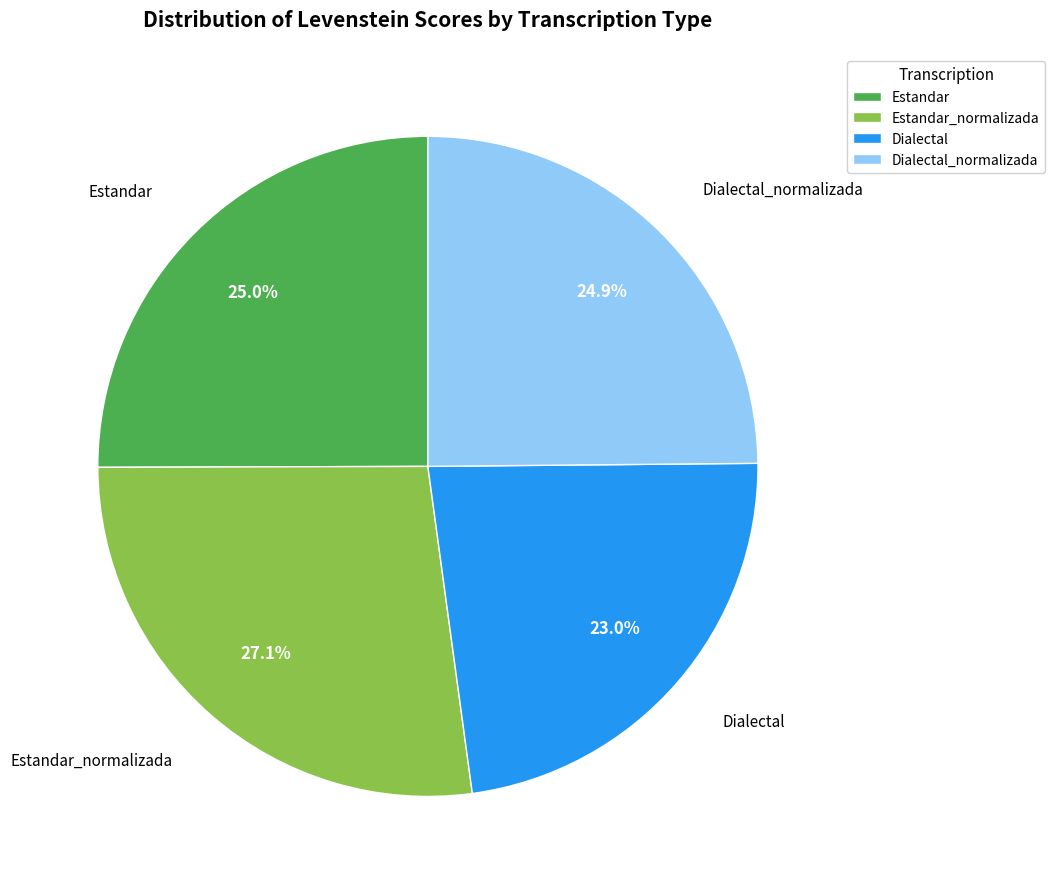

Which slice is the smallest?

Dialectal